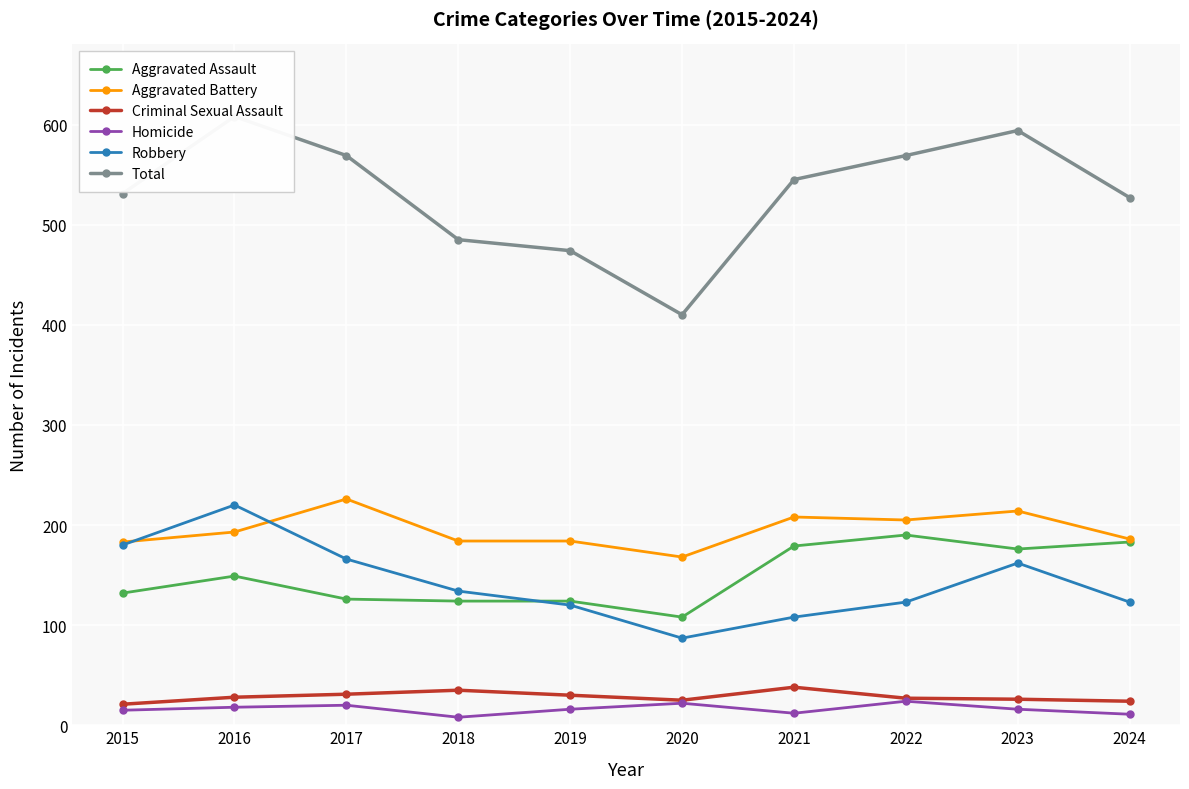

What is the value of the Homicide point at the 10th from the left?

11